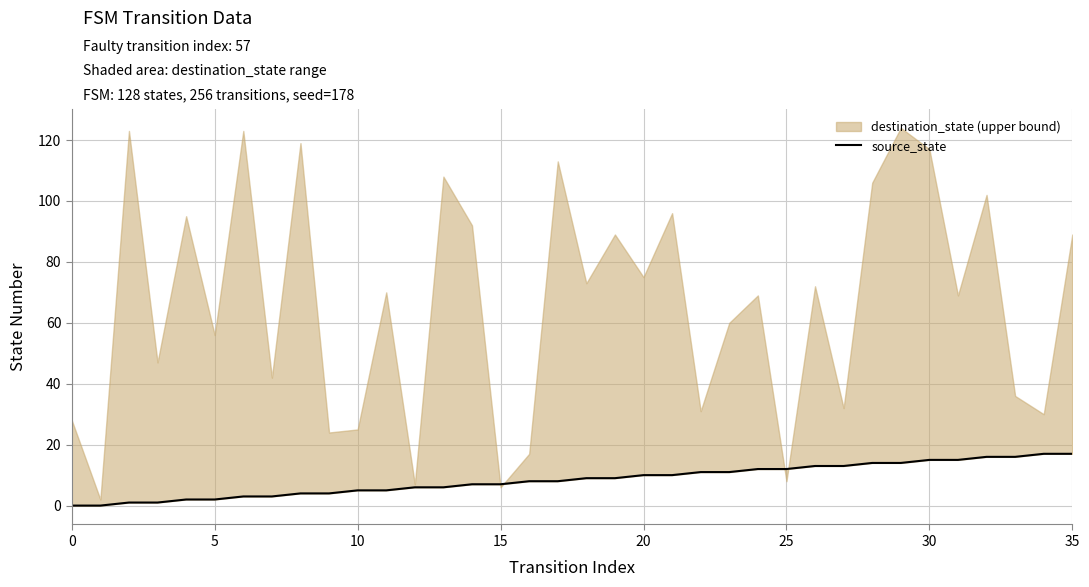

How many lines are shown in the chart?

1